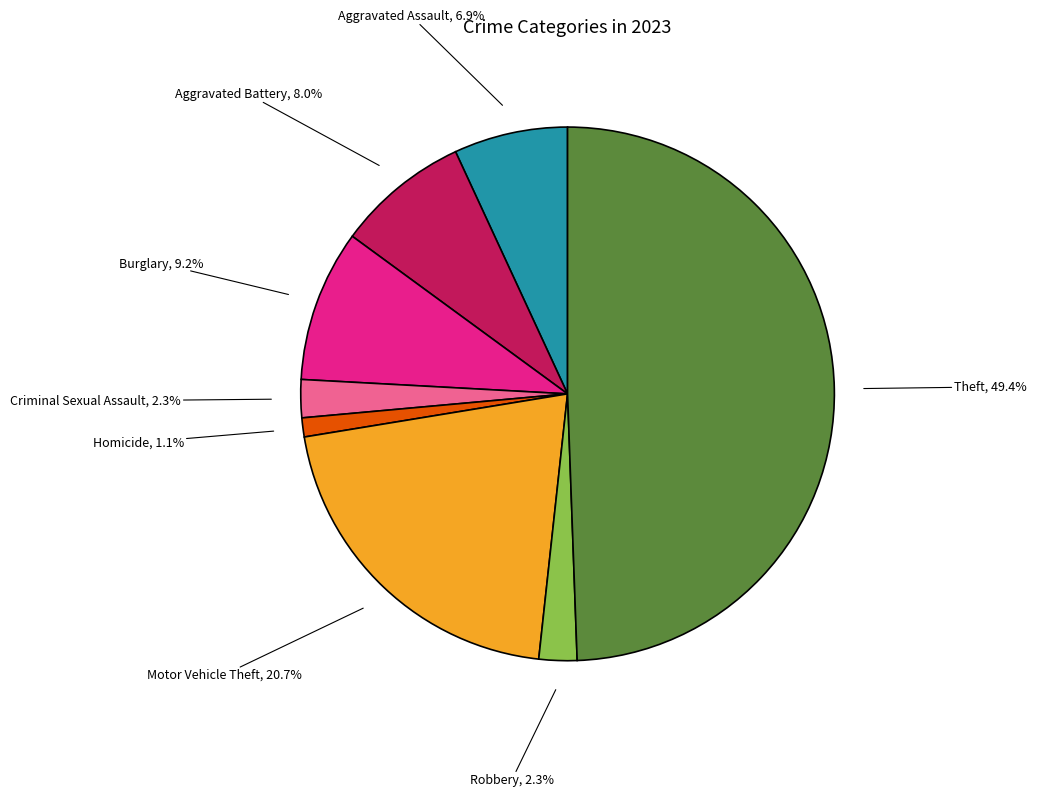

What is the largest slice in the pie chart?

Theft